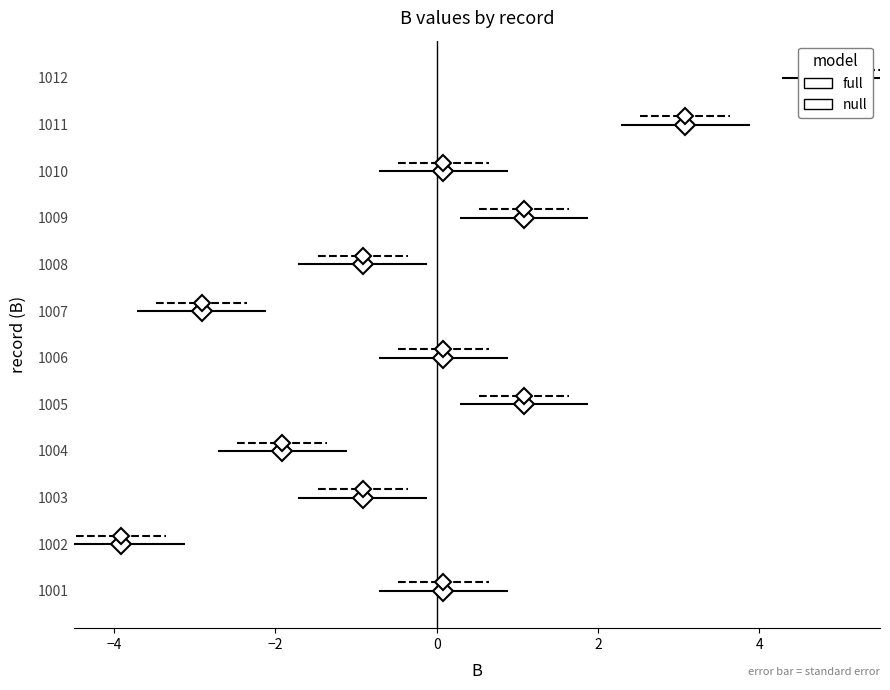

Rank the series by their maximum value, from highest to lowest.

null, full